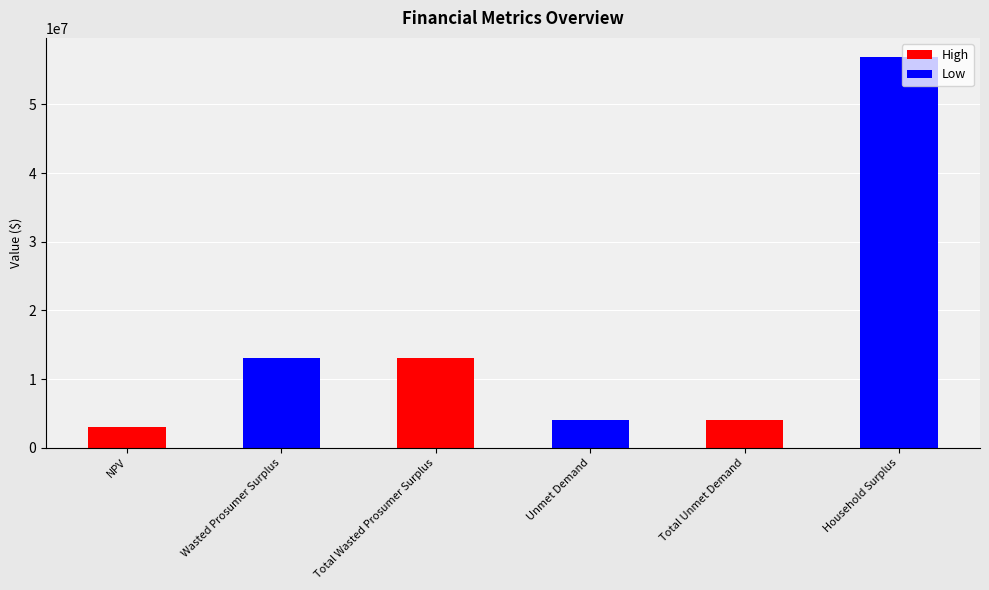

What is the spread (max minus min) of values at NPV?

10074193.6